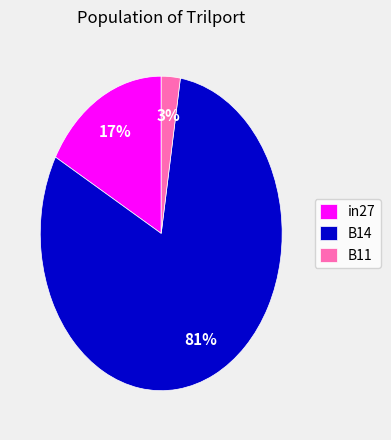

What is the majority slice?

B14